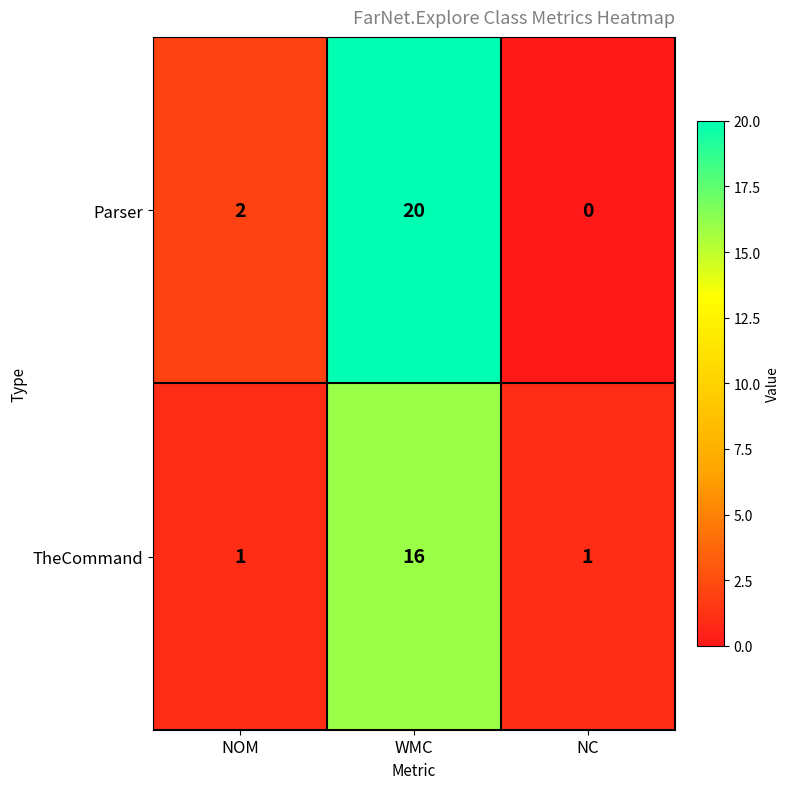

Reading right to left, what are all the values shown in this chart?

Parser: NC=0	WMC=20	NOM=2
TheCommand: NC=1	WMC=16	NOM=1